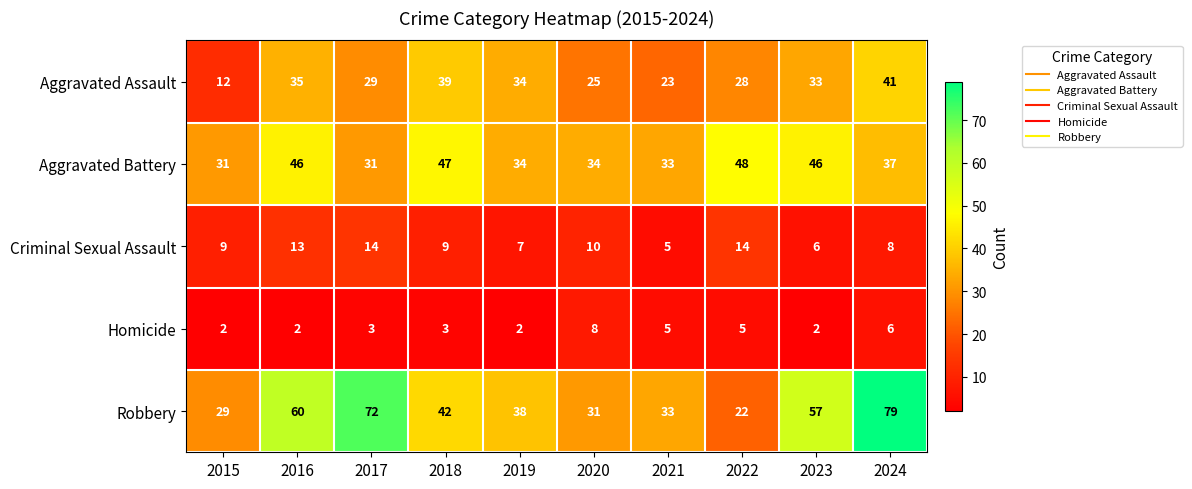

What is the sum of all Aggravated Battery values?

387